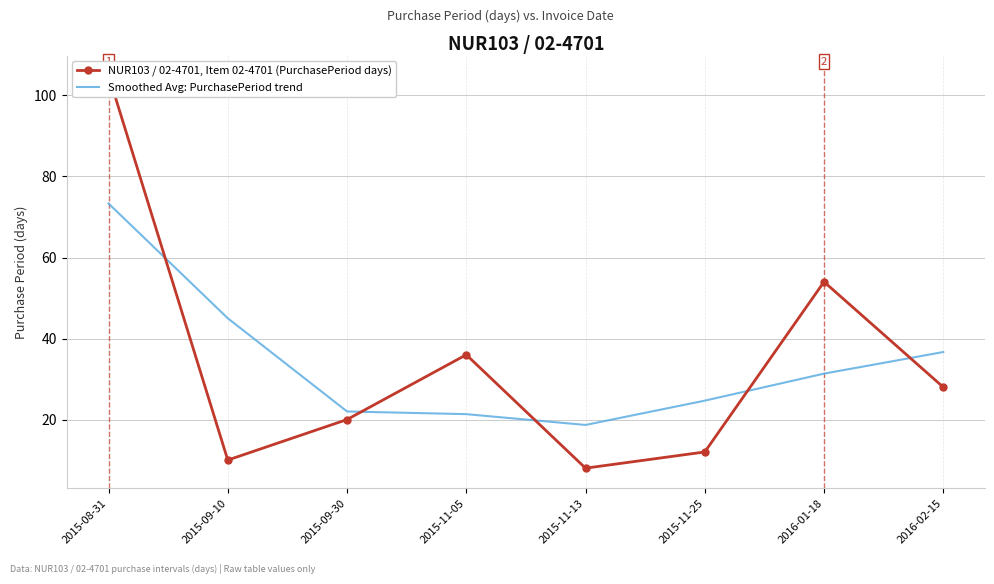

What is the label of the 5th point from the right?

2015-11-05